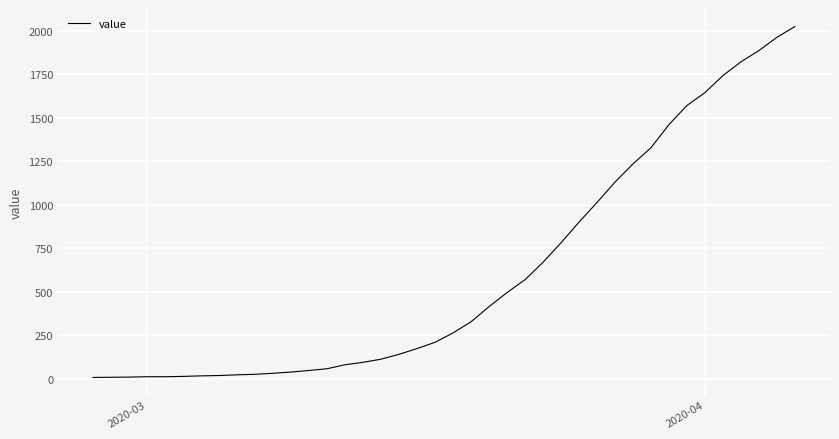

What is the difference between the maximum and minimum values?

2018